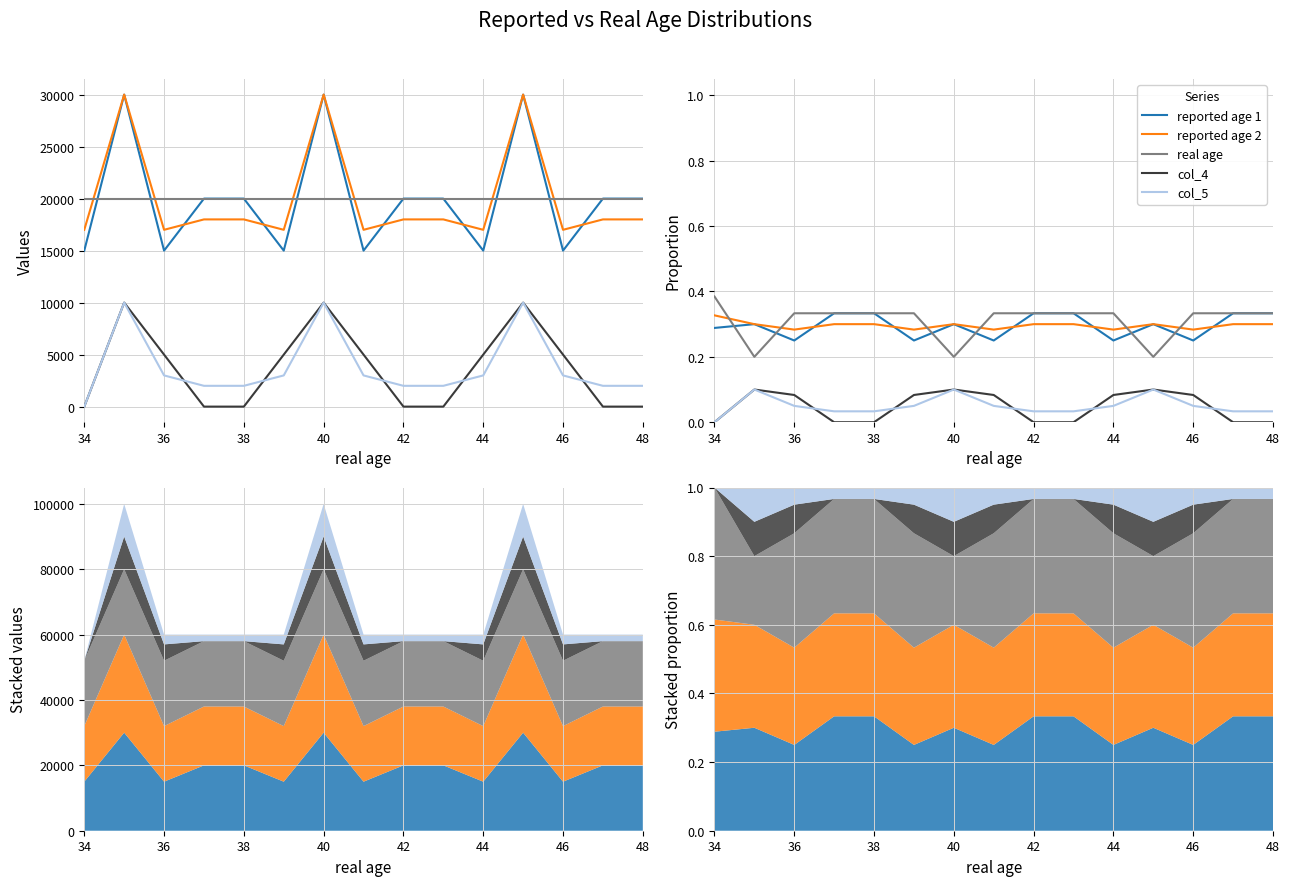

What is the value of the reported age 2 point at the 4th from the left?

0.3